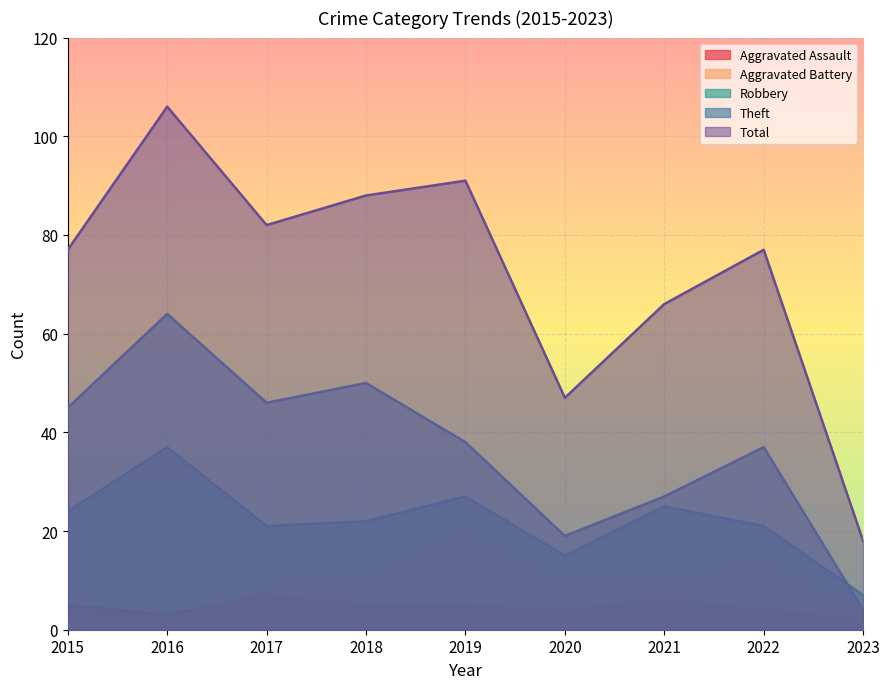

Which series has the largest range (max minus min)?

Total